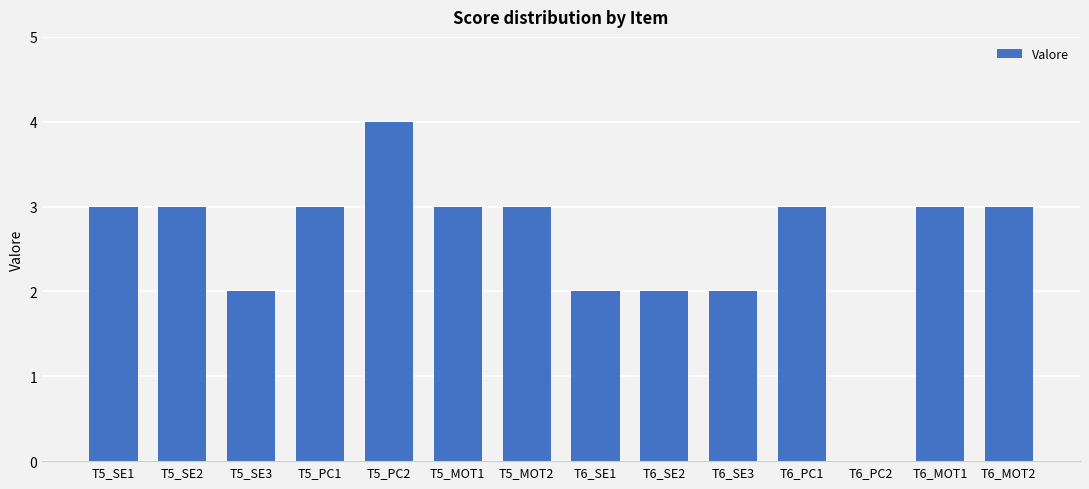

Reading left to right, list all the values displayed in this chart.

T5_SE1=3	T5_SE2=3	T5_SE3=2	T5_PC1=3	T5_PC2=4	T5_MOT1=3	T5_MOT2=3	T6_SE1=2	T6_SE2=2	T6_SE3=2	T6_PC1=3	T6_PC2=0	T6_MOT1=3	T6_MOT2=3